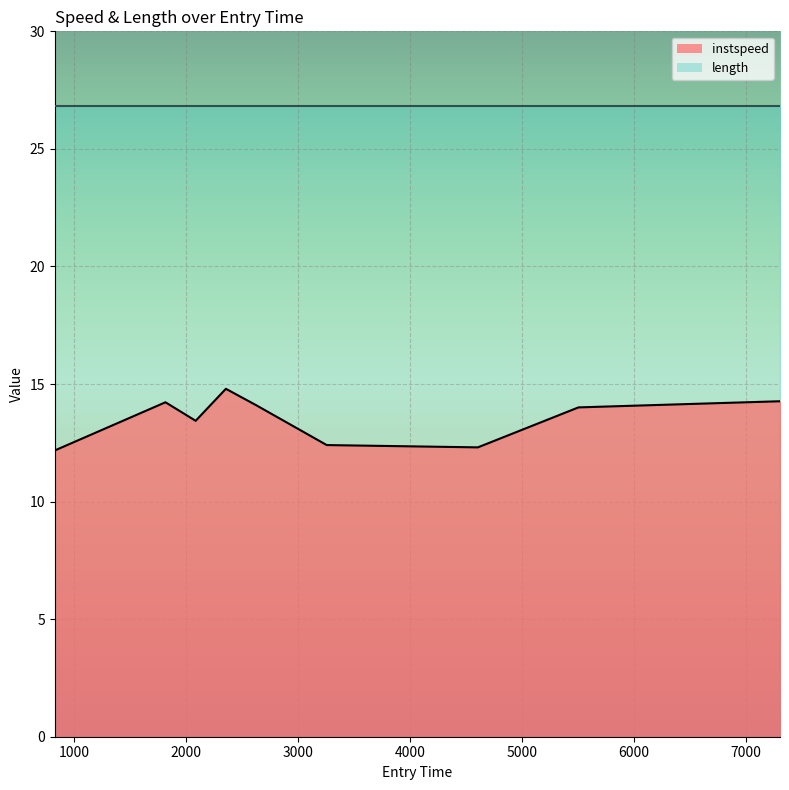

List the labels in order of value, smallest first.

827.1042747543287, 4606.58128051425, 3256.4021635215163, 2085.6140502591893, 5505.390435314556, 2625.4736877692003, 1815.7735083325008, 7305.631805573081, 2355.526156086004